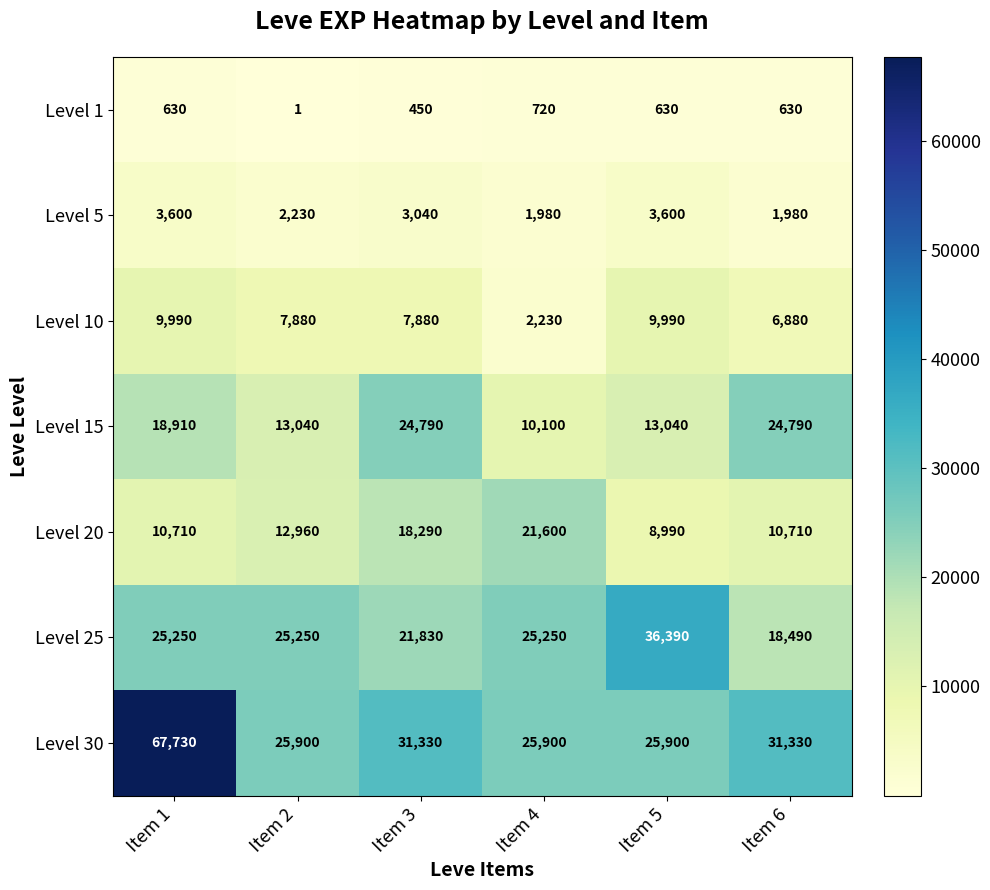

Read the Level 10 value at Item 6, to the nearest 50.

6900